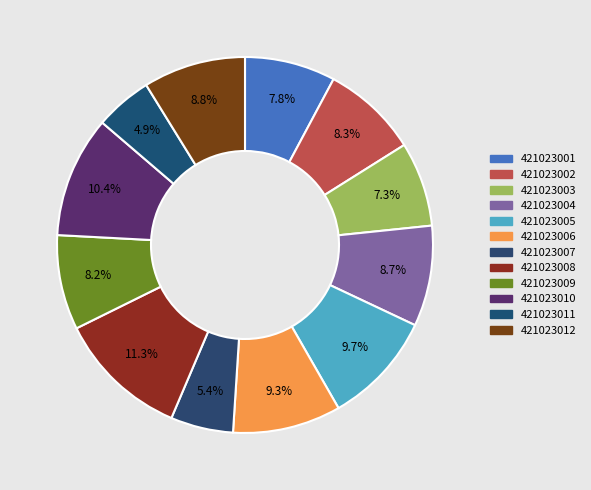

Combined, what portion of the pie is 421023004 and 421023005?

18.4%